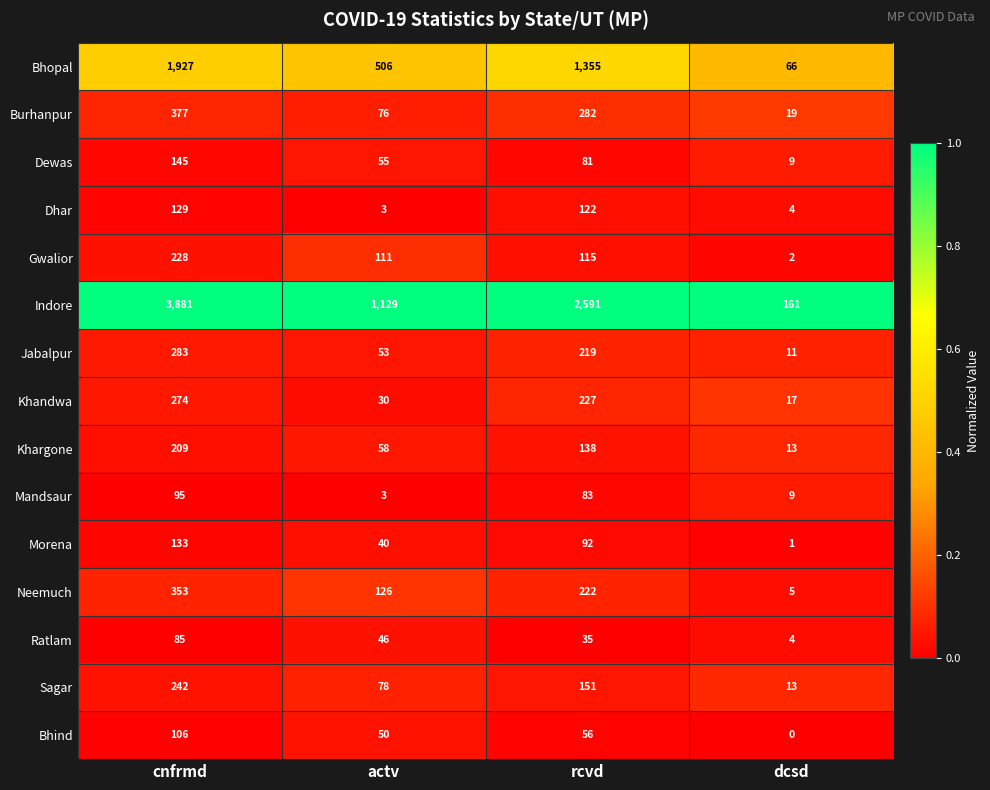

At which category is the sum across all series the highest?

cnfrmd